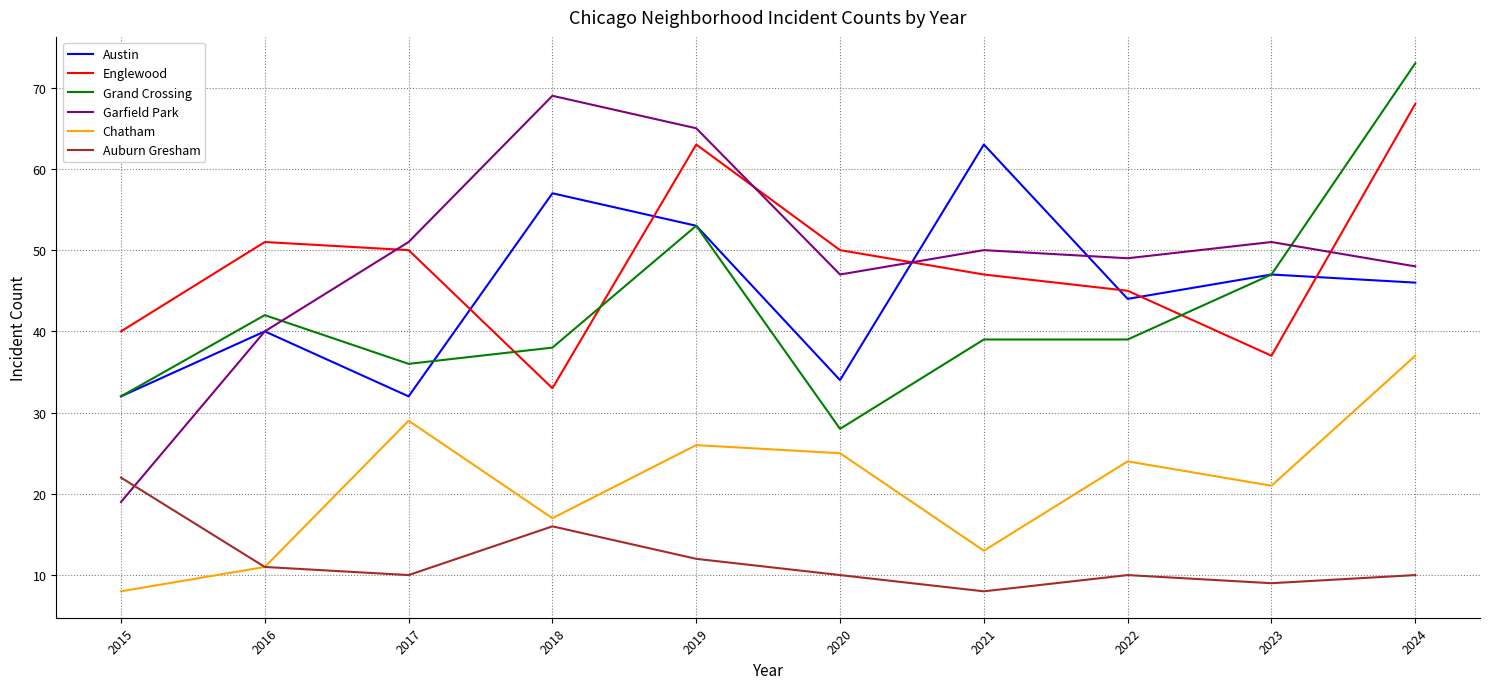

True or false: Englewood and Auburn Gresham cross at least once.

False